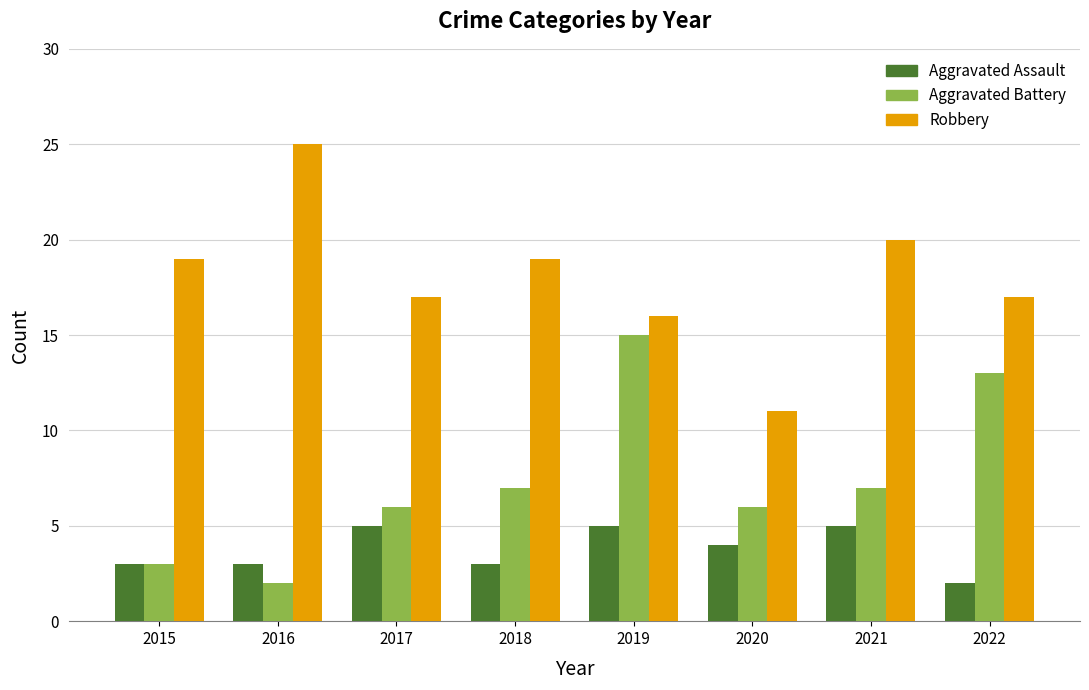

At which category does the chart reach its peak across all series?

2016